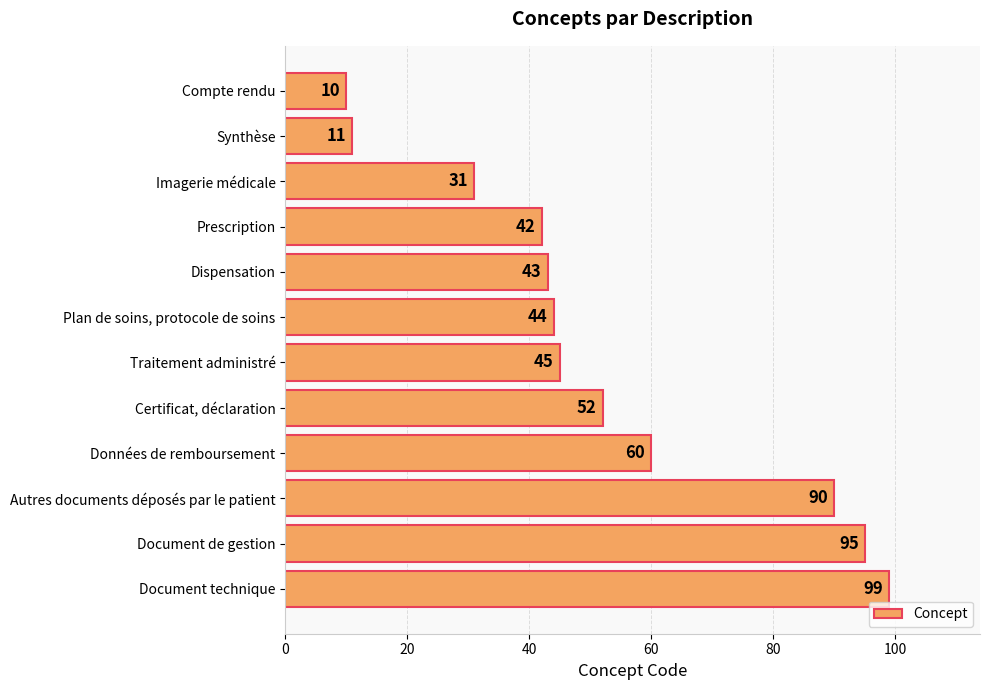

What is the difference between the second highest and minimum values?

85